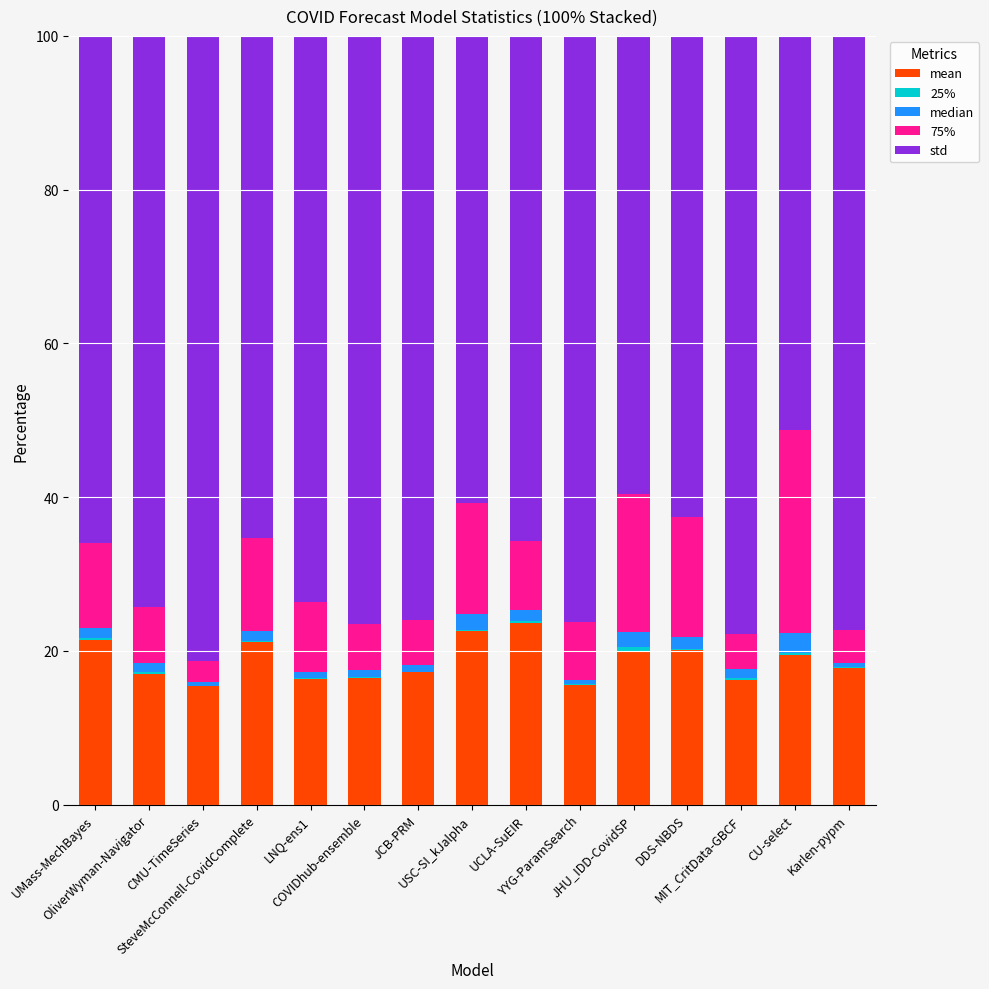

Are the bars horizontal?

No